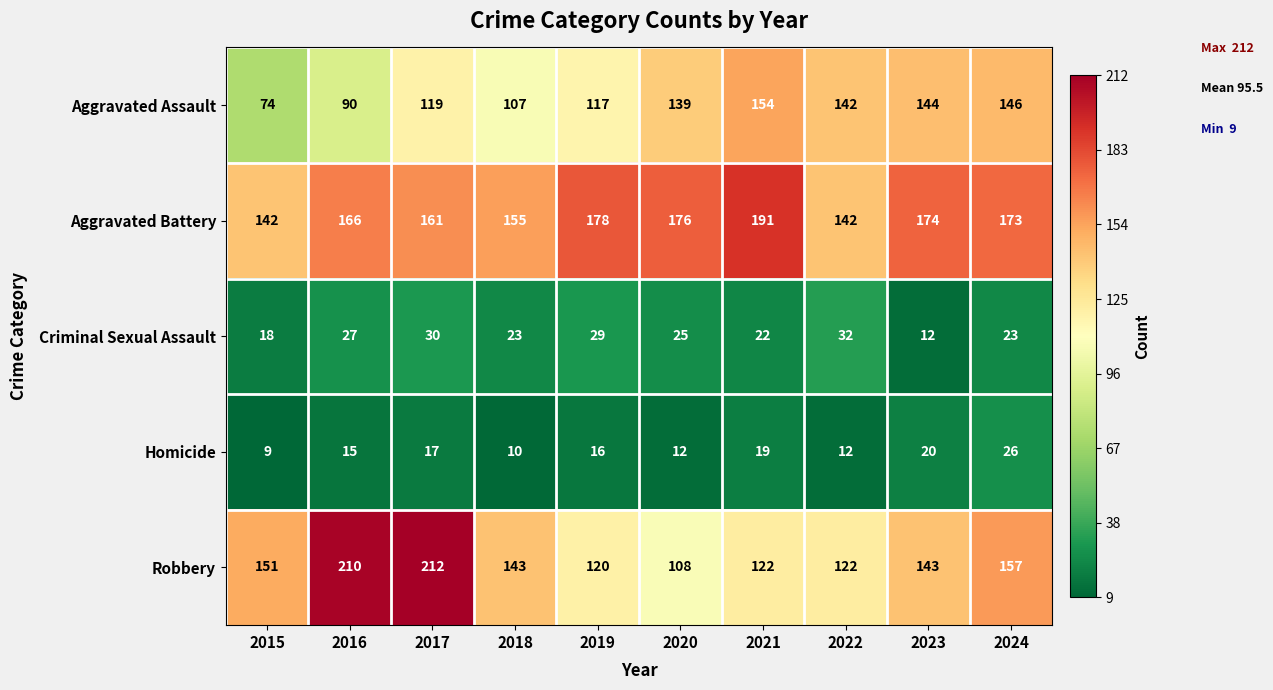

The Aggravated Assault series shows 183 at 2017. True or false?

False